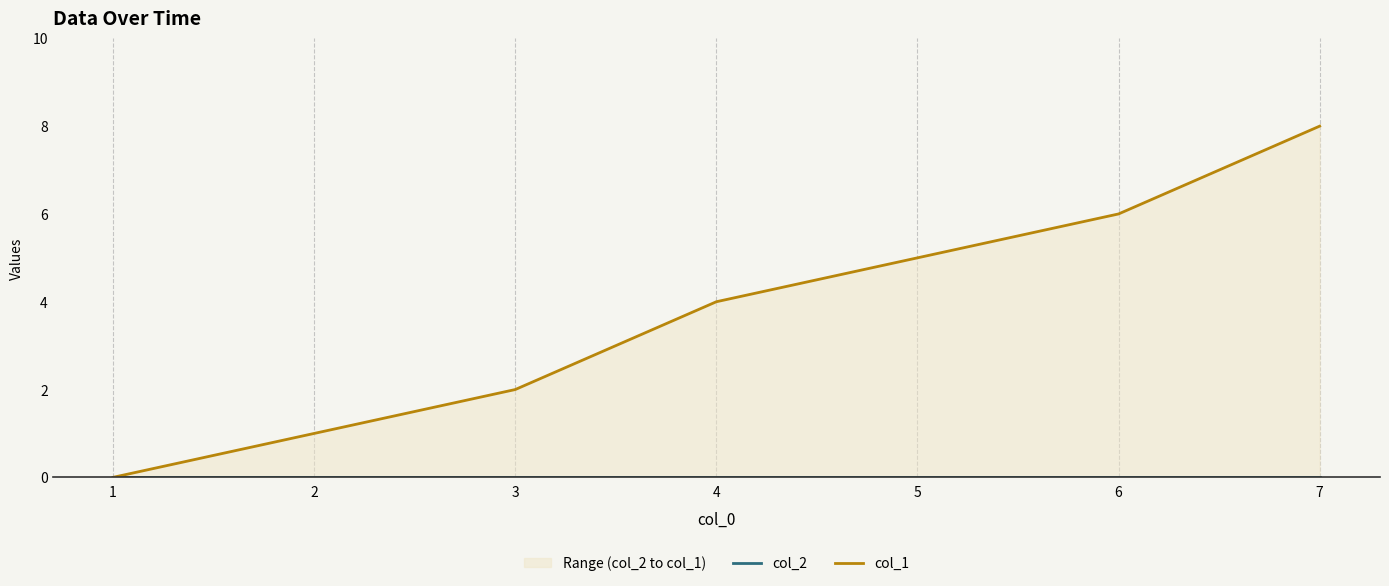

What is the total value across all series at 4?

4